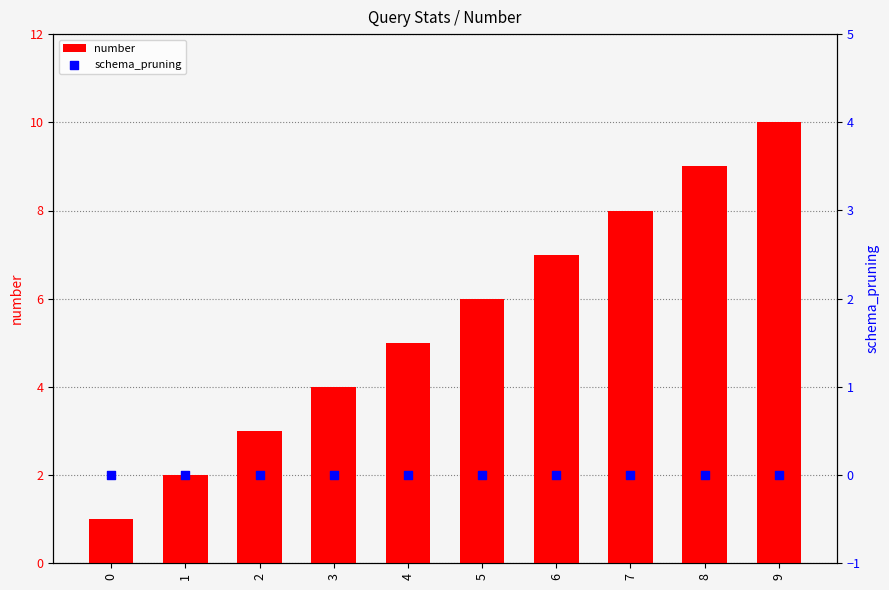

Is the value of schema_pruning at 0 greater than the value of number at 0?

No